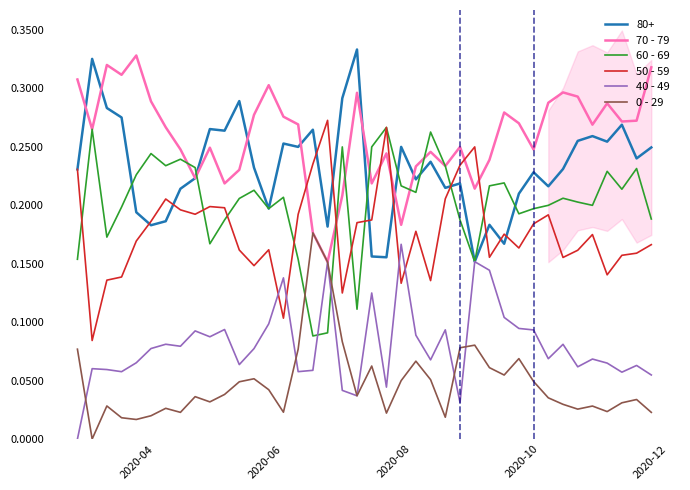

True or false: 0 - 29 and 80+ cross at least once.

False